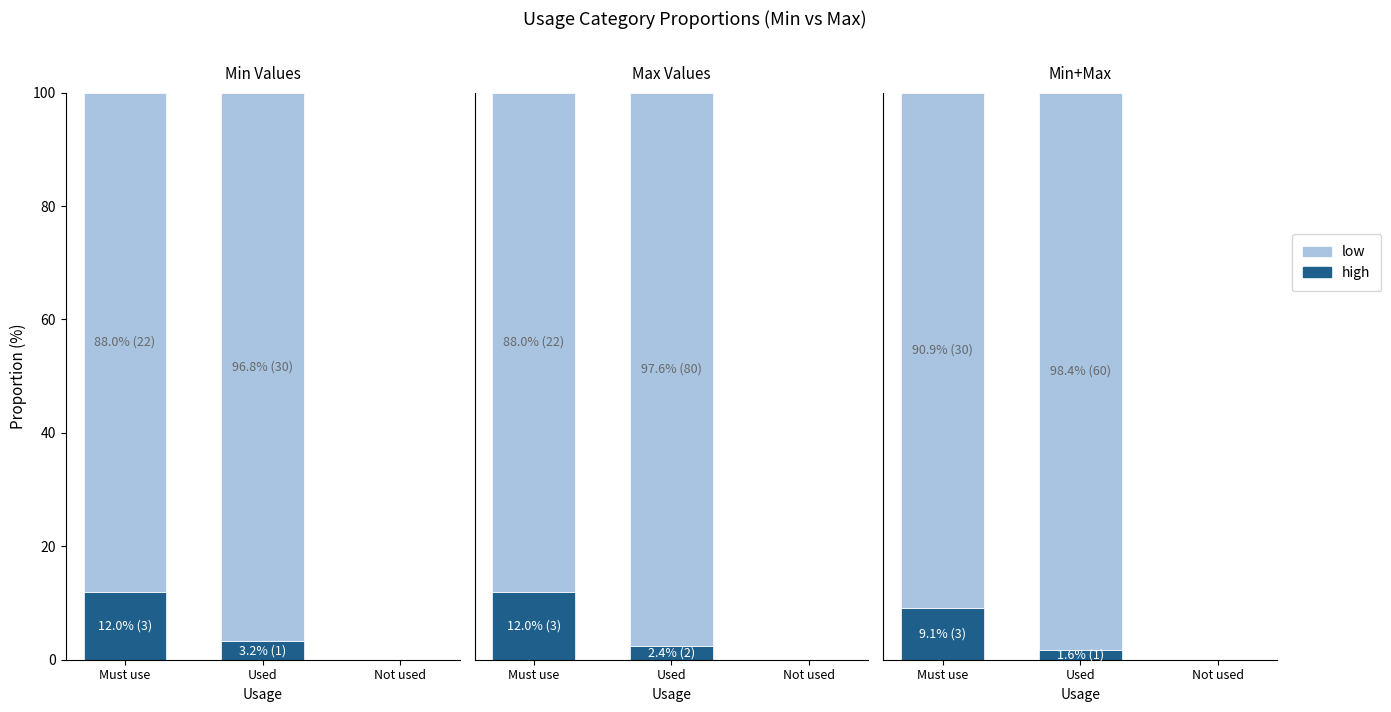

Which series changed the most between Used and Not used?

low